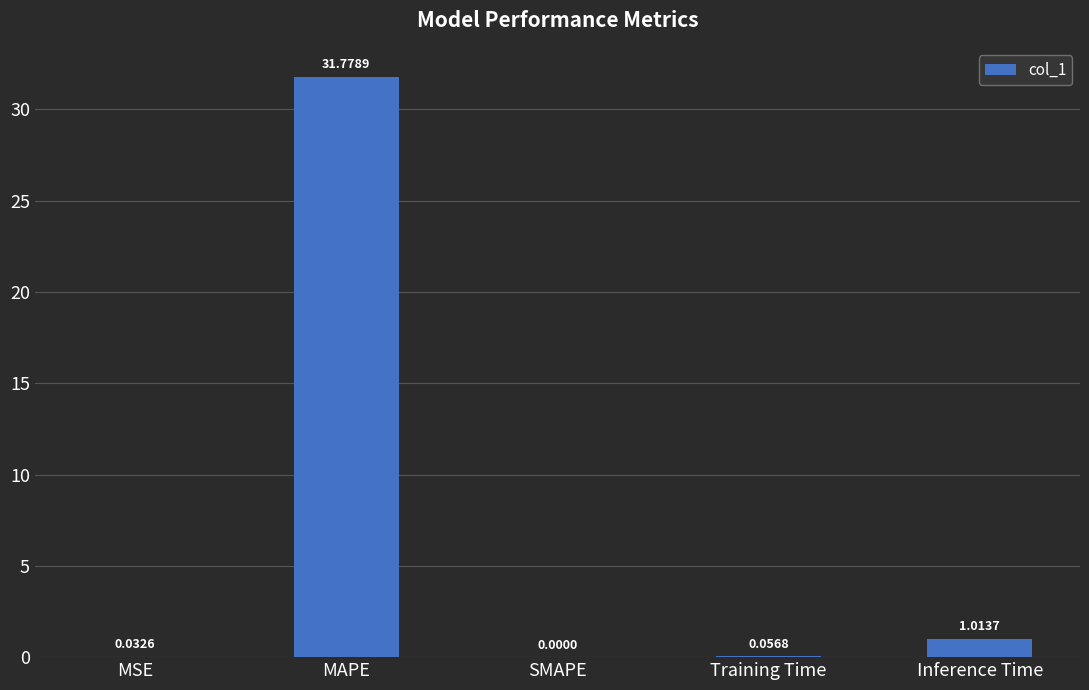

Which has a higher value, MAPE or MSE?

MAPE